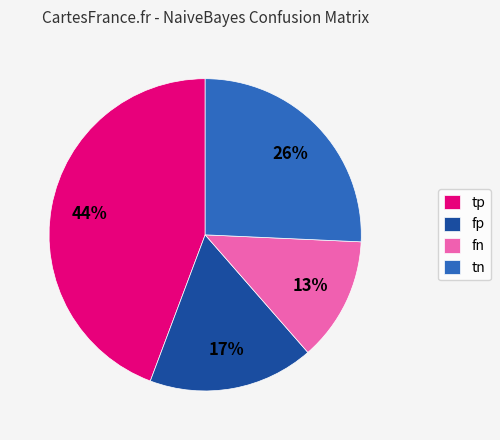

Combined, do tn and fn account for over 50%?

No